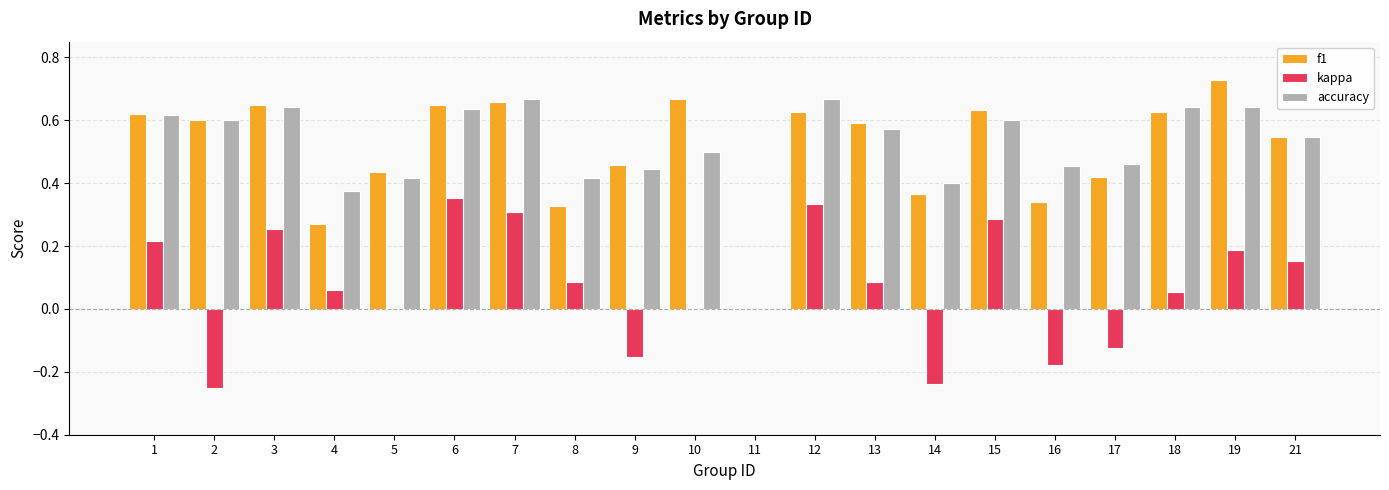

At which label does f1 reach its peak?

19